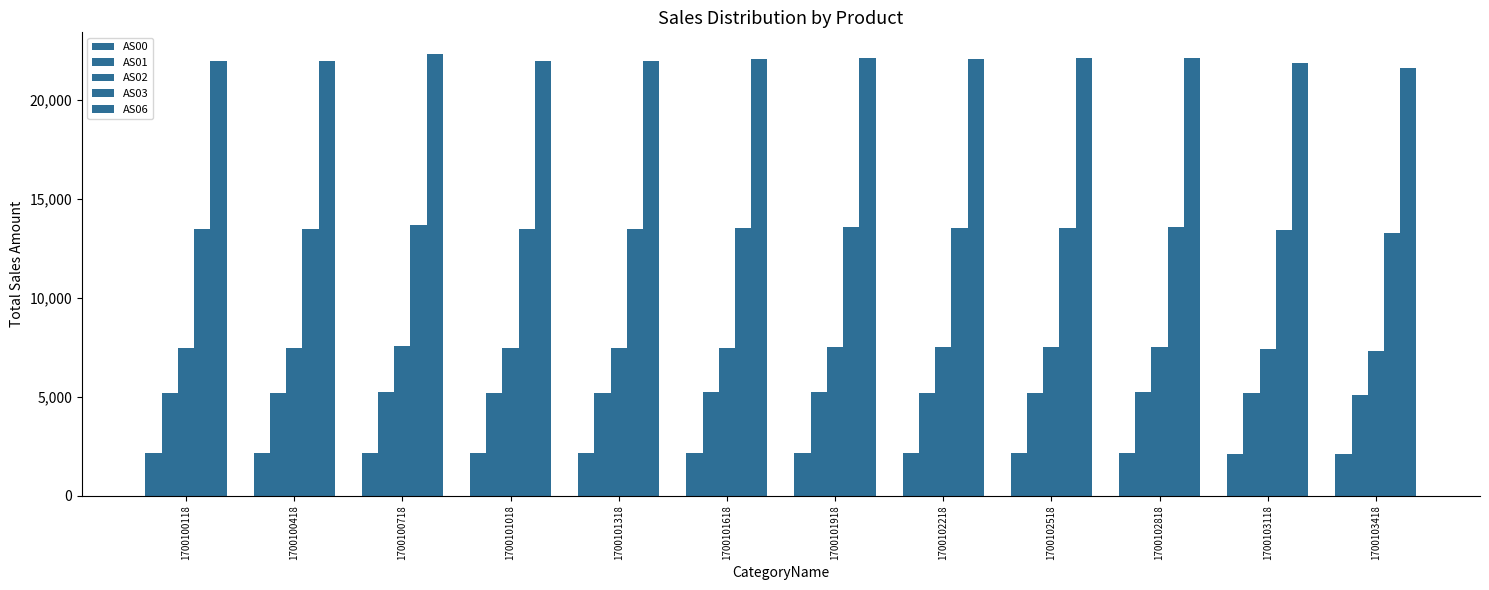

Which category has the lowest value in the AS03 series?

1700103418